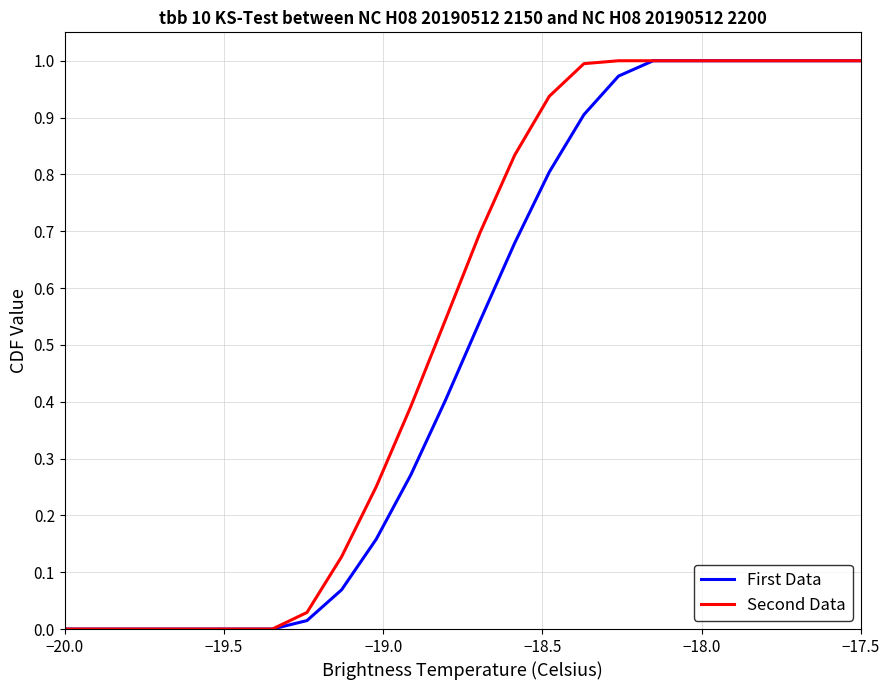

What is the difference between the second highest and second lowest values in the First Data series?

1.0